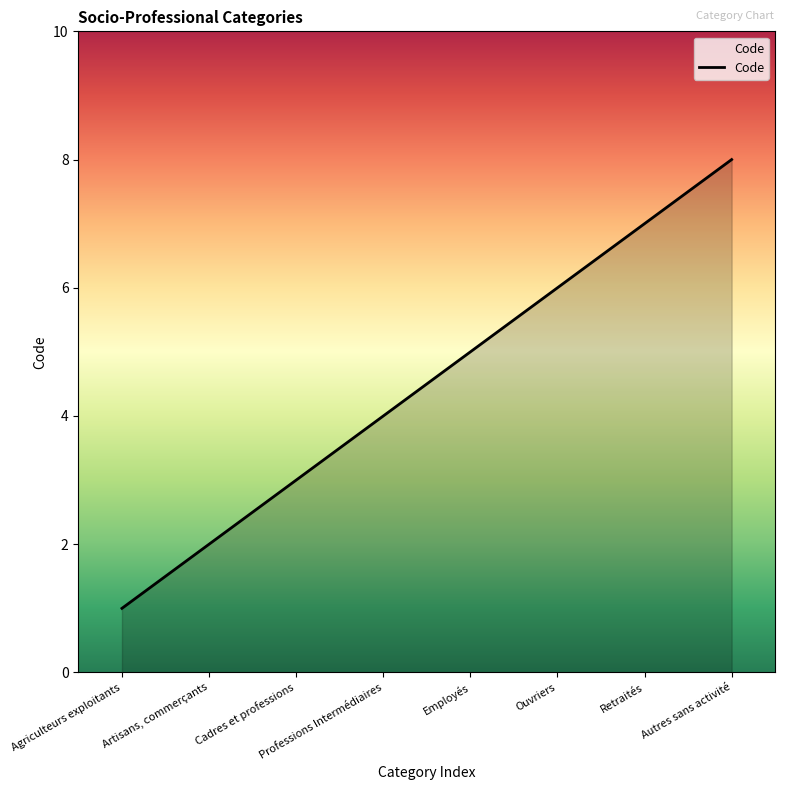

What is the sum of the values at Ouvriers and Cadres et professions?

9